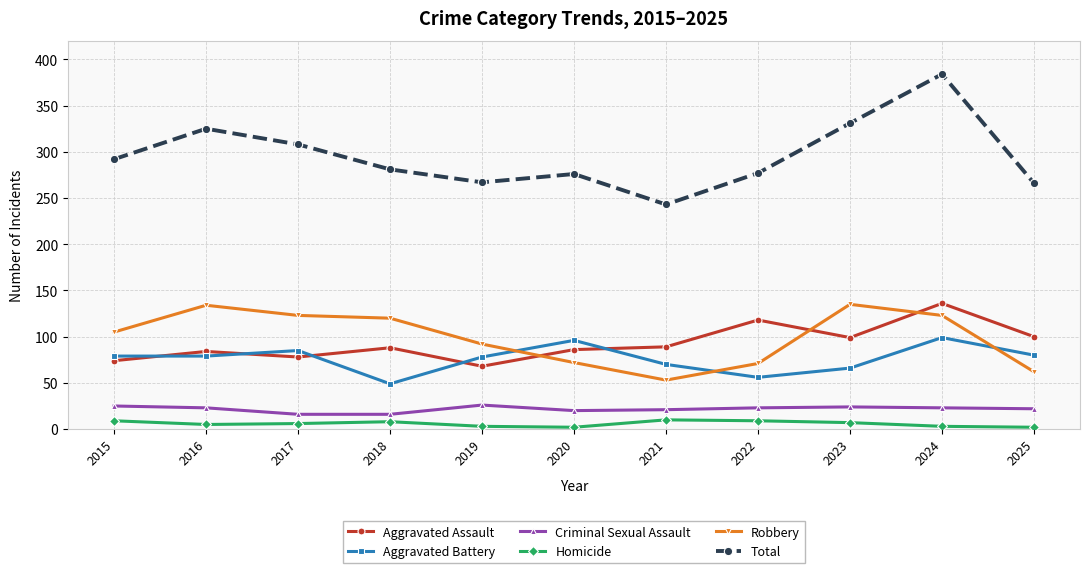

True or false: Criminal Sexual Assault has a value of 16 at 2018.

True